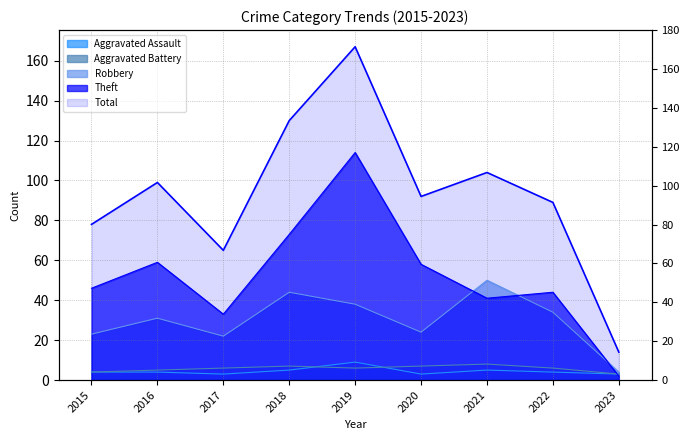

Rank the series at 2021 from highest to lowest value.

Total, Robbery, Theft, Aggravated Battery, Aggravated Assault